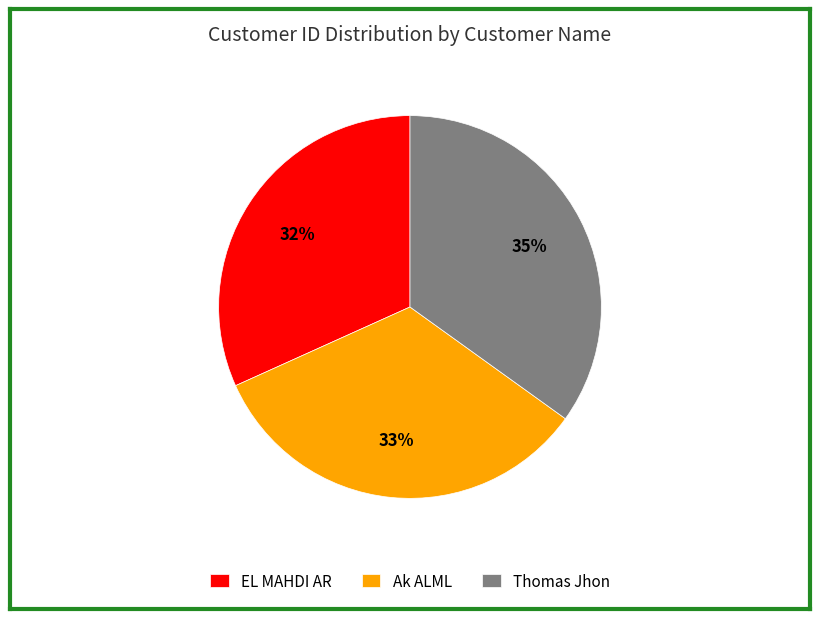

True or false: Ak ALML accounts for 33% of the total.

True